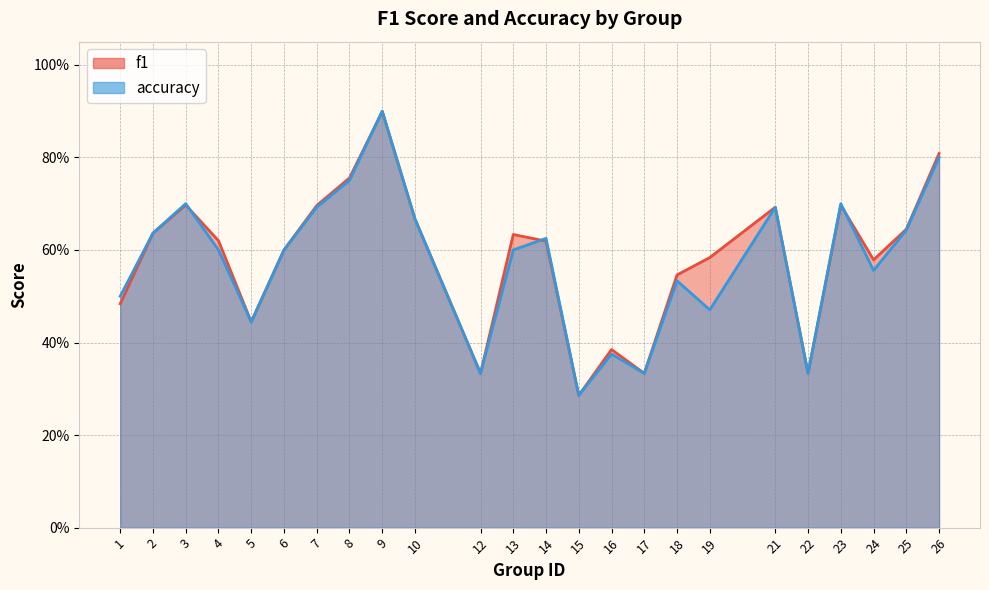

What are all the series names shown in the legend?

f1, accuracy